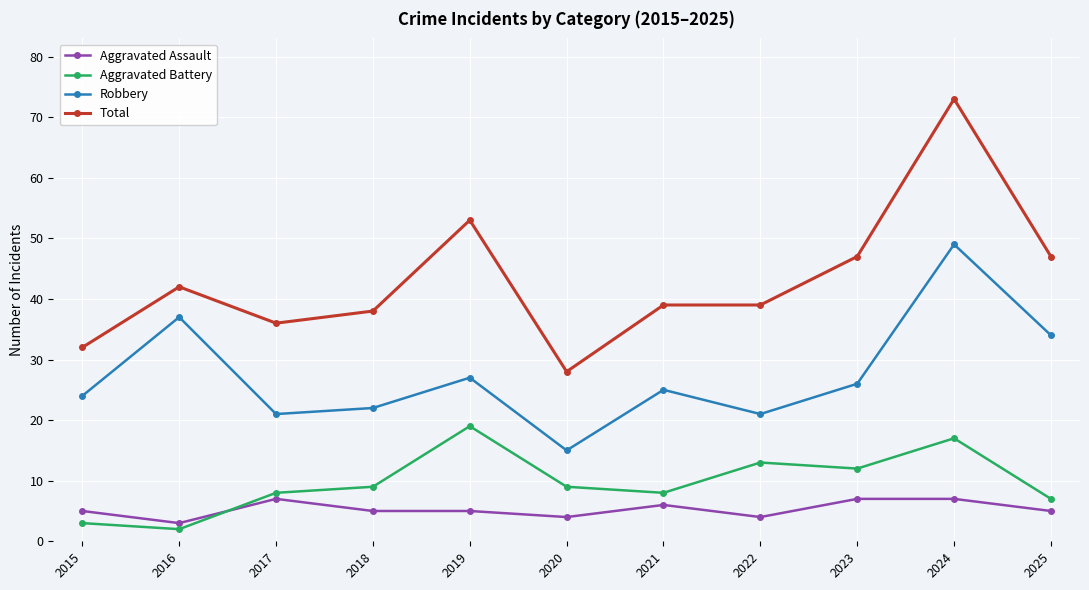

Rank the series at 2018 from lowest to highest value.

Aggravated Assault, Aggravated Battery, Robbery, Total